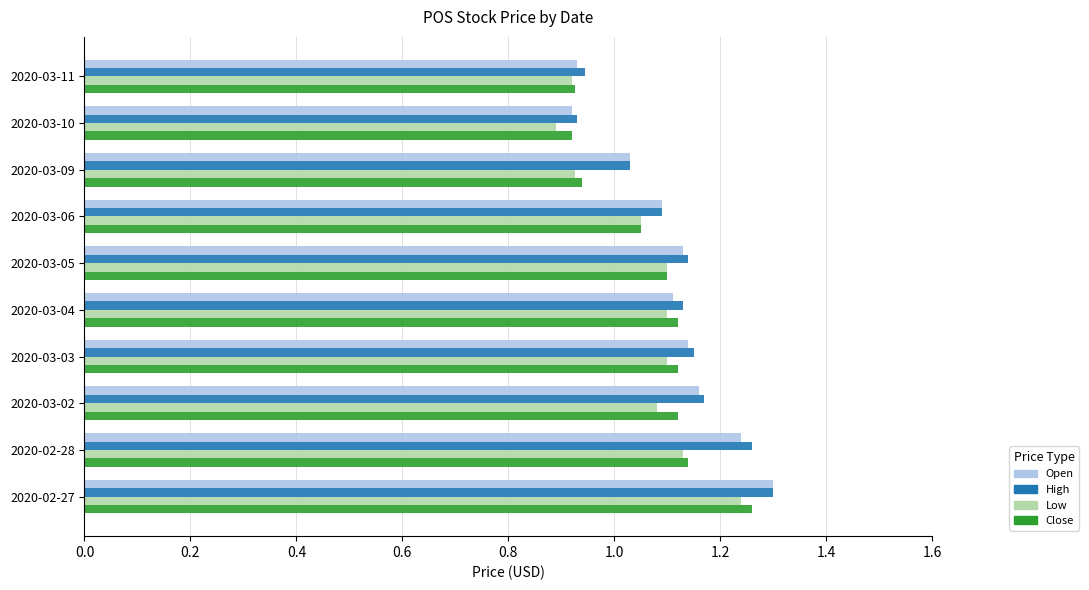

What is the total value across all series at 2020-02-27?

5.1